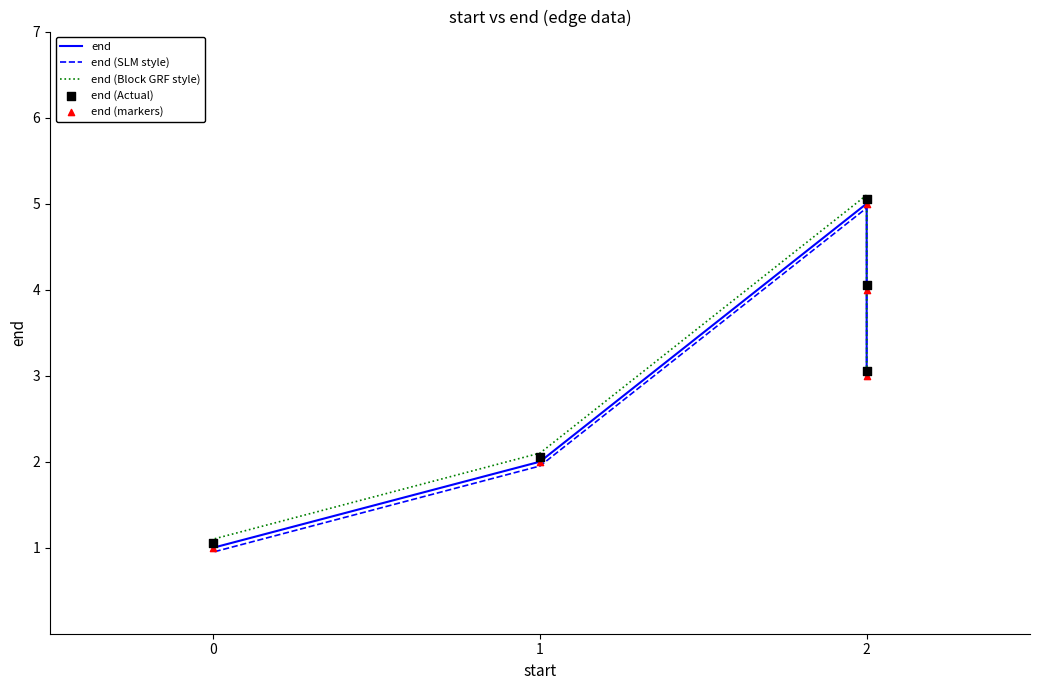

Which series reaches the maximum Y coordinate?

end (Block GRF style)